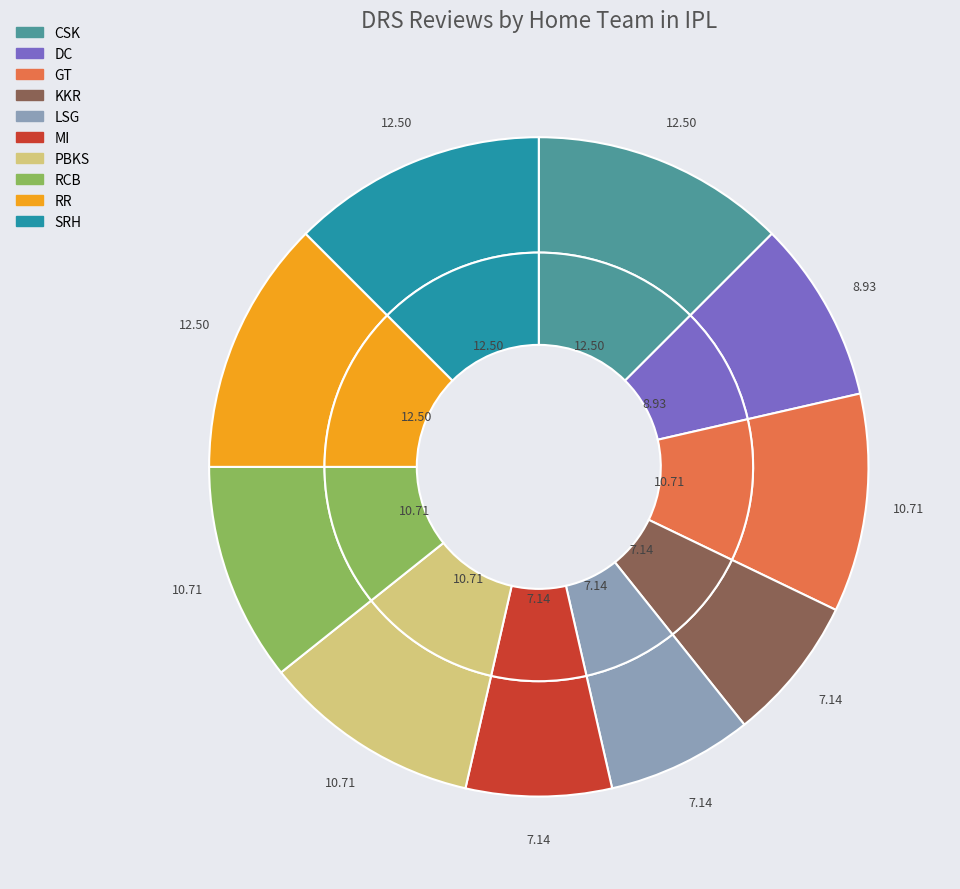

To the nearest percent, what is the average slice percentage?

10%